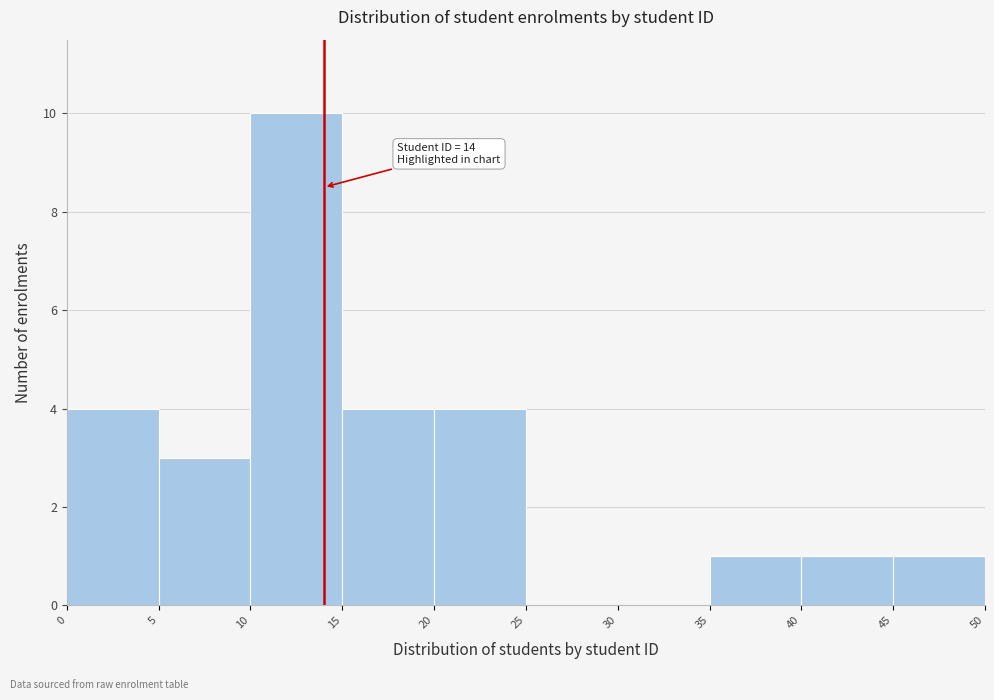

Which range on the x-axis has the tallest bar?

10 to 15